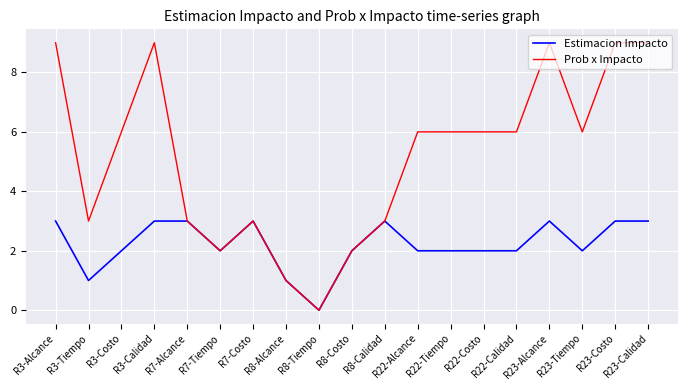

Is it true that Estimacion Impacto equals 2 at R8-Costo?

True